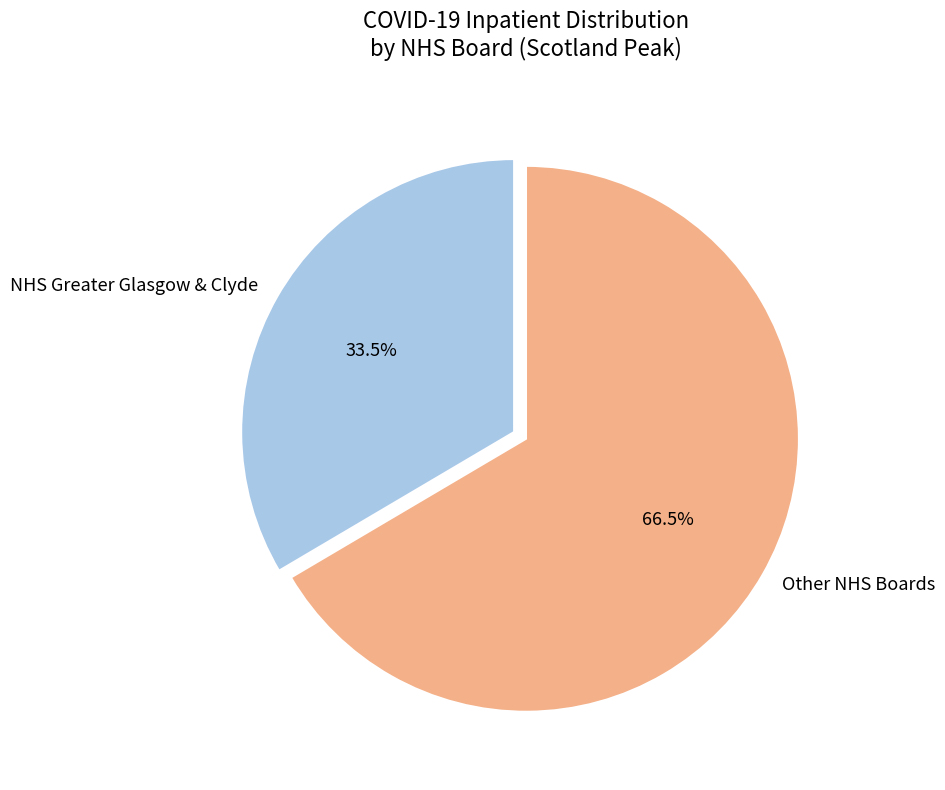

Which category has the smallest portion of the pie?

NHS Greater Glasgow & Clyde